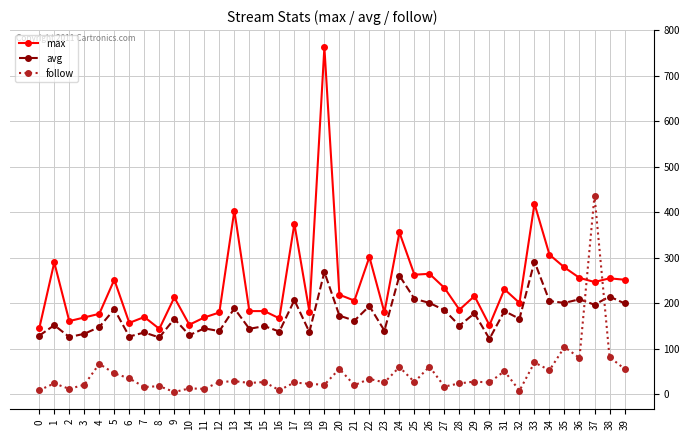

How many data points in avg are less than 166?

19